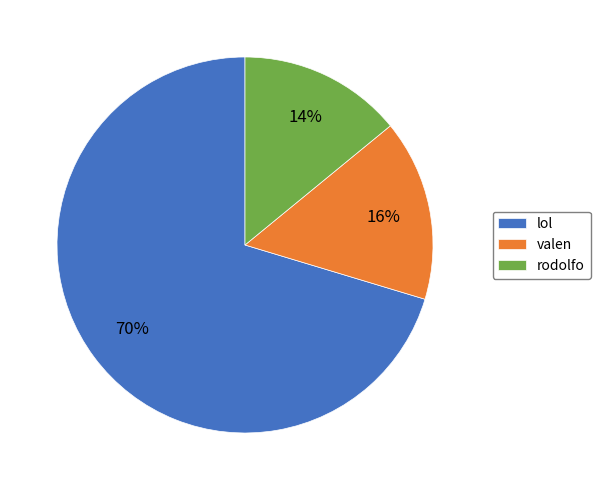

Is the sum of rodolfo and lol greater than half?

Yes